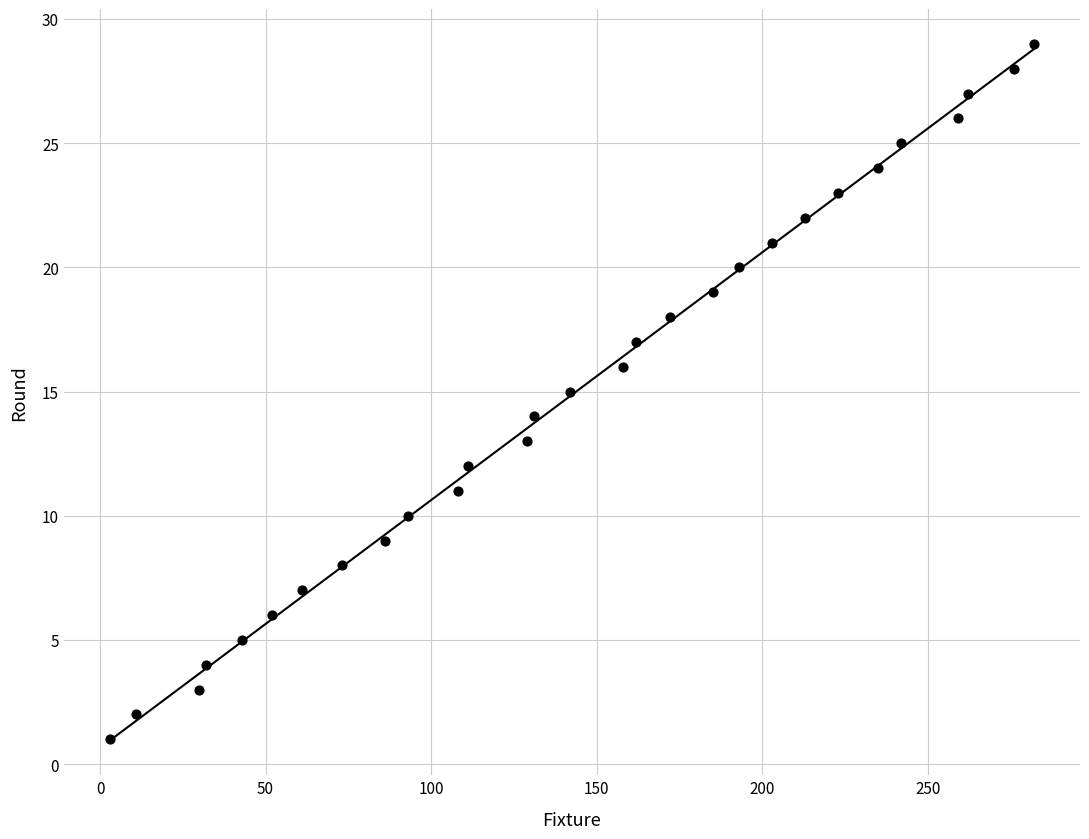

What is the range of Y values (max minus min)?

28